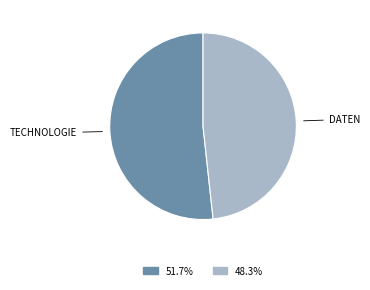

Does any single category account for the majority?

Yes